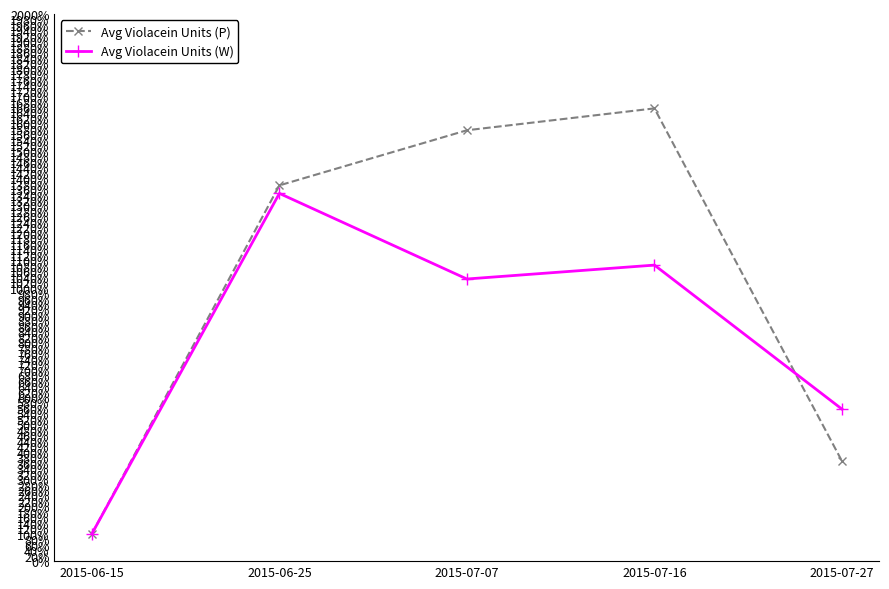

What are all the series names shown in the legend?

Avg Violacein Units (P), Avg Violacein Units (W)